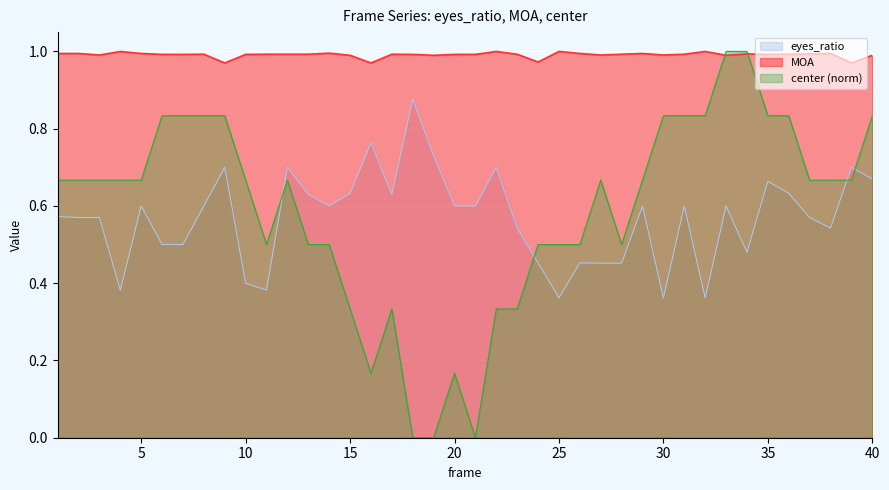

True or false: MOA and eyes_ratio cross at least once.

False